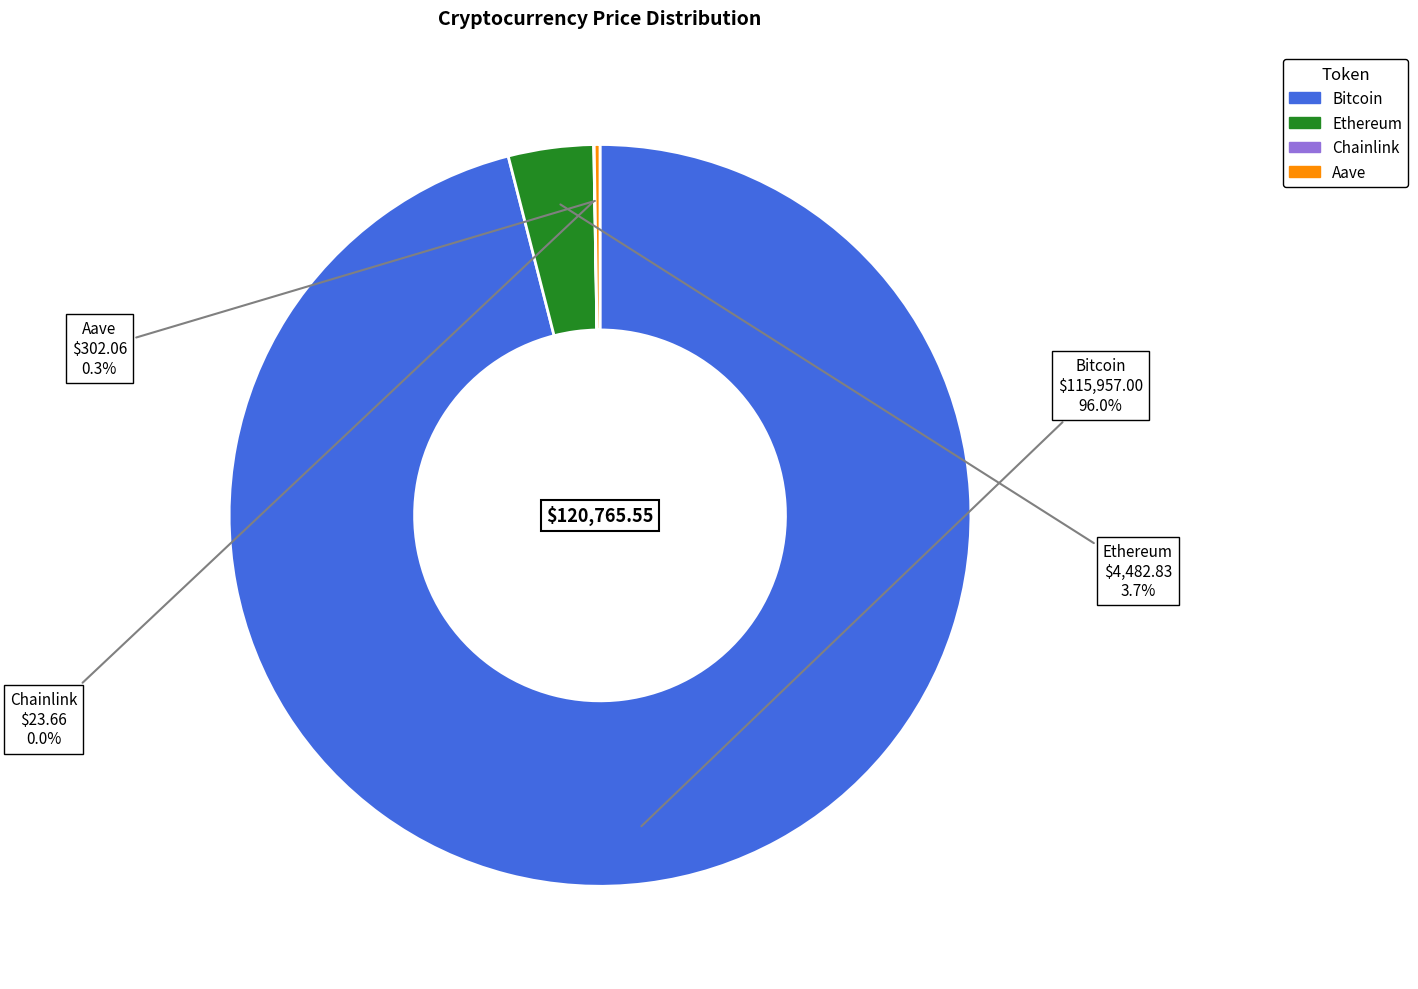

Which slice represents more than half of the pie?

Bitcoin